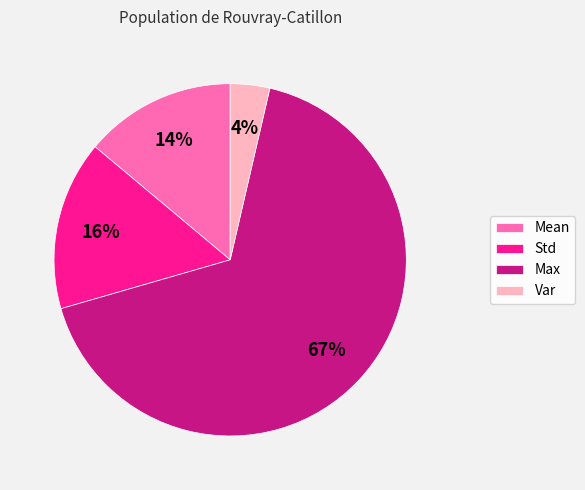

Combined, do Var and Std account for over 50%?

No